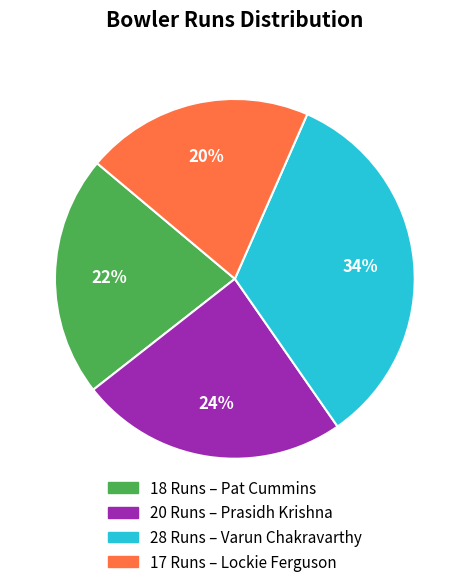

Is there any slice that represents more than half of the pie?

No